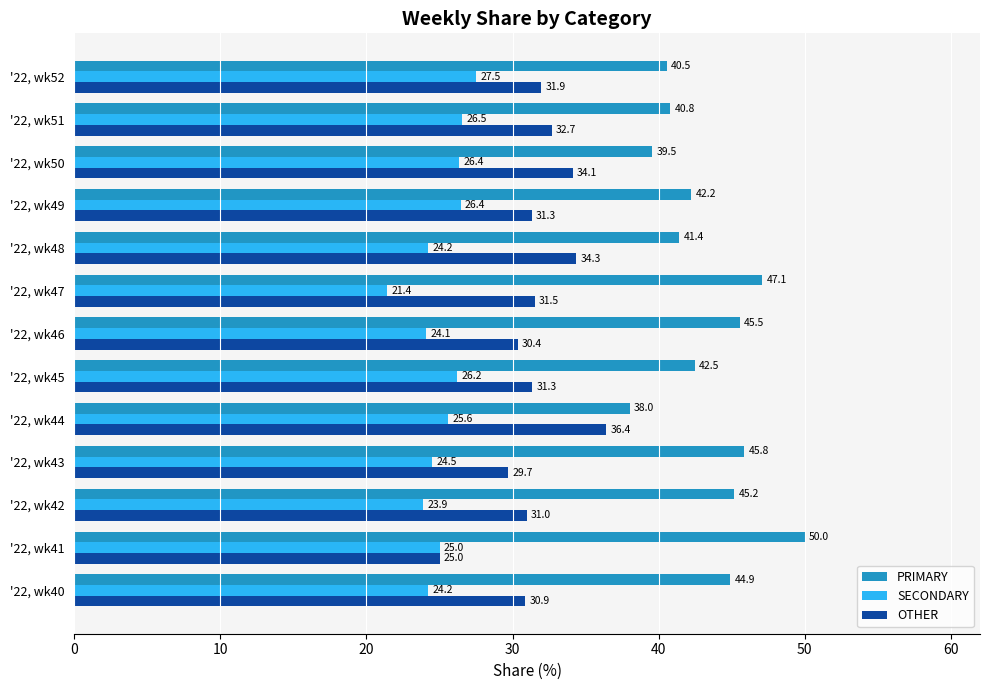

What is the spread (max minus min) of values at '22, wk52?

13.0